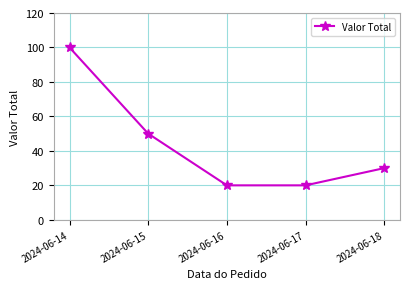

What is the difference between the second highest and minimum values?

30